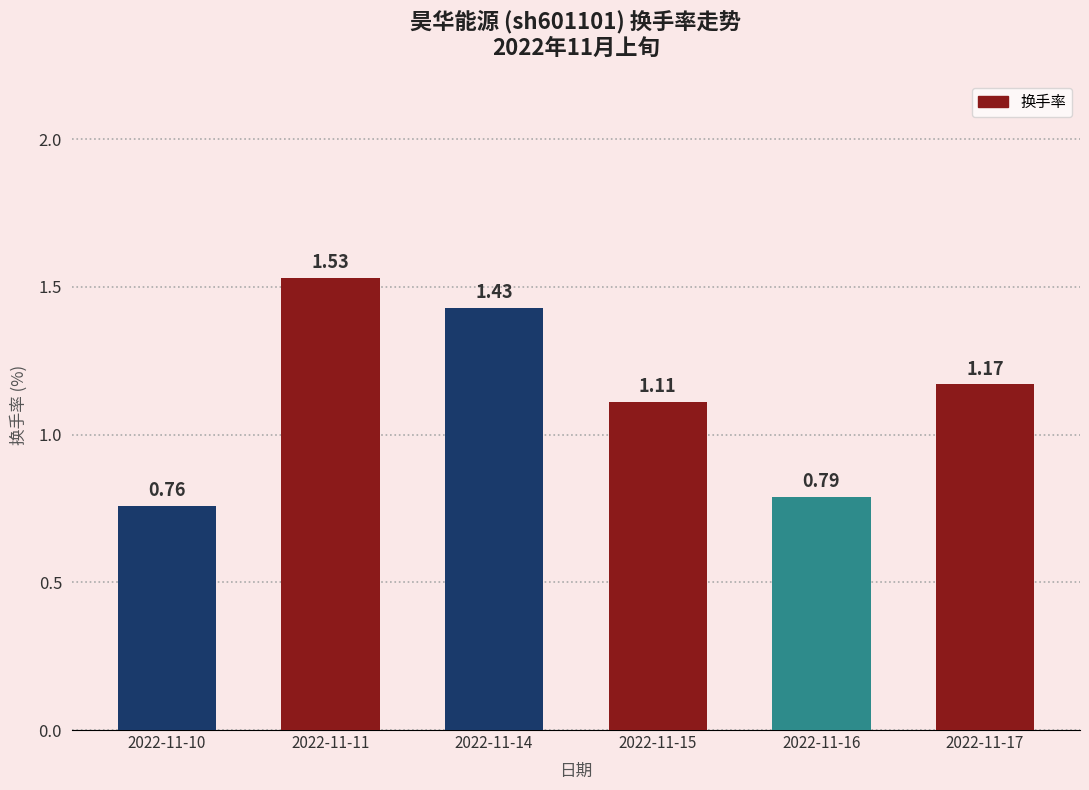

How many values are below 1?

2